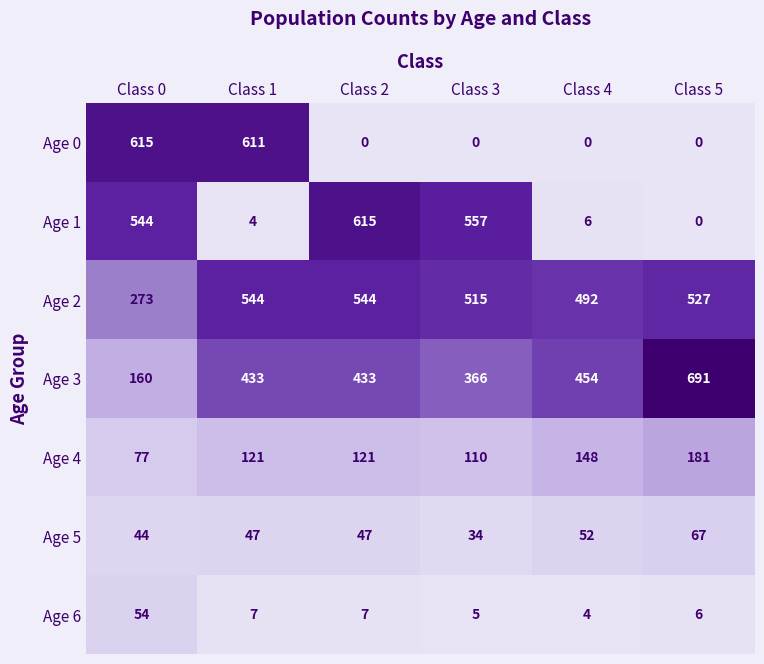

Rank the series at Class 1 from lowest to highest value.

Age 1, Age 6, Age 5, Age 4, Age 3, Age 2, Age 0